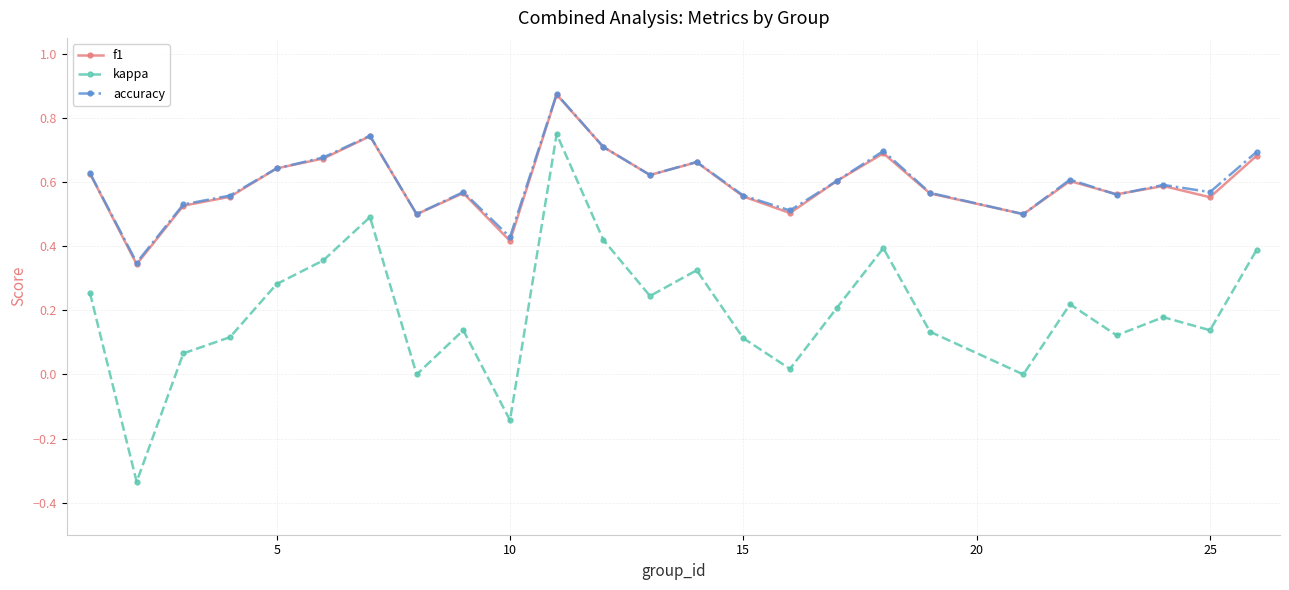

True or false: kappa has more than 1 points higher than both neighbors.

True